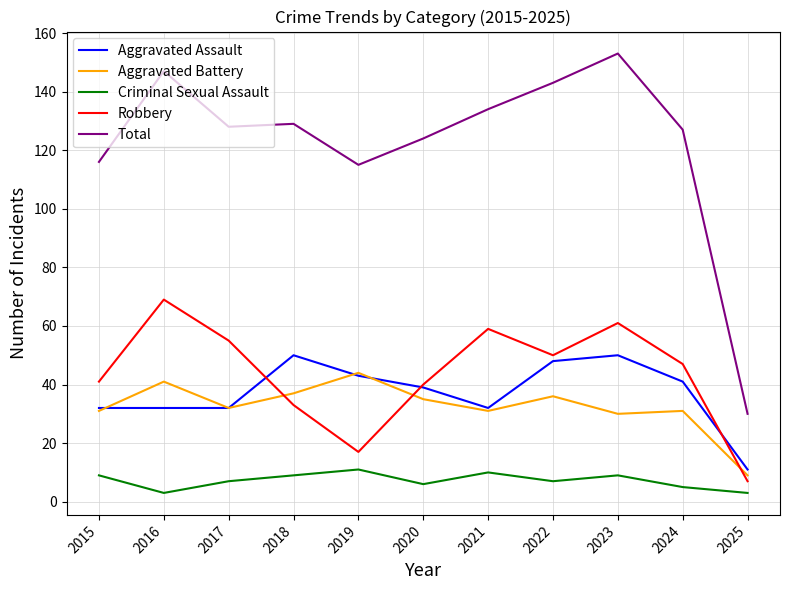

What is the highest value of the Criminal Sexual Assault series?

11